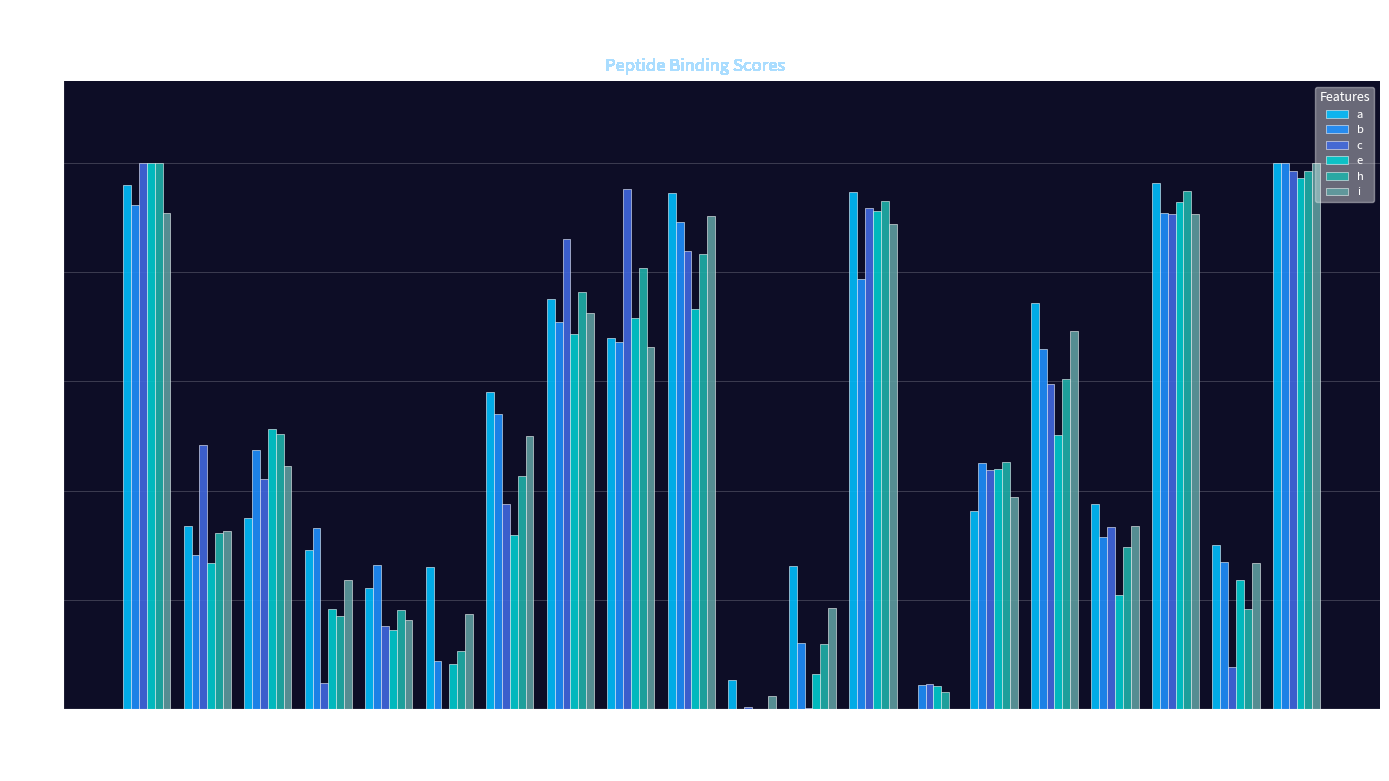

Count the number of data series in this chart.

6